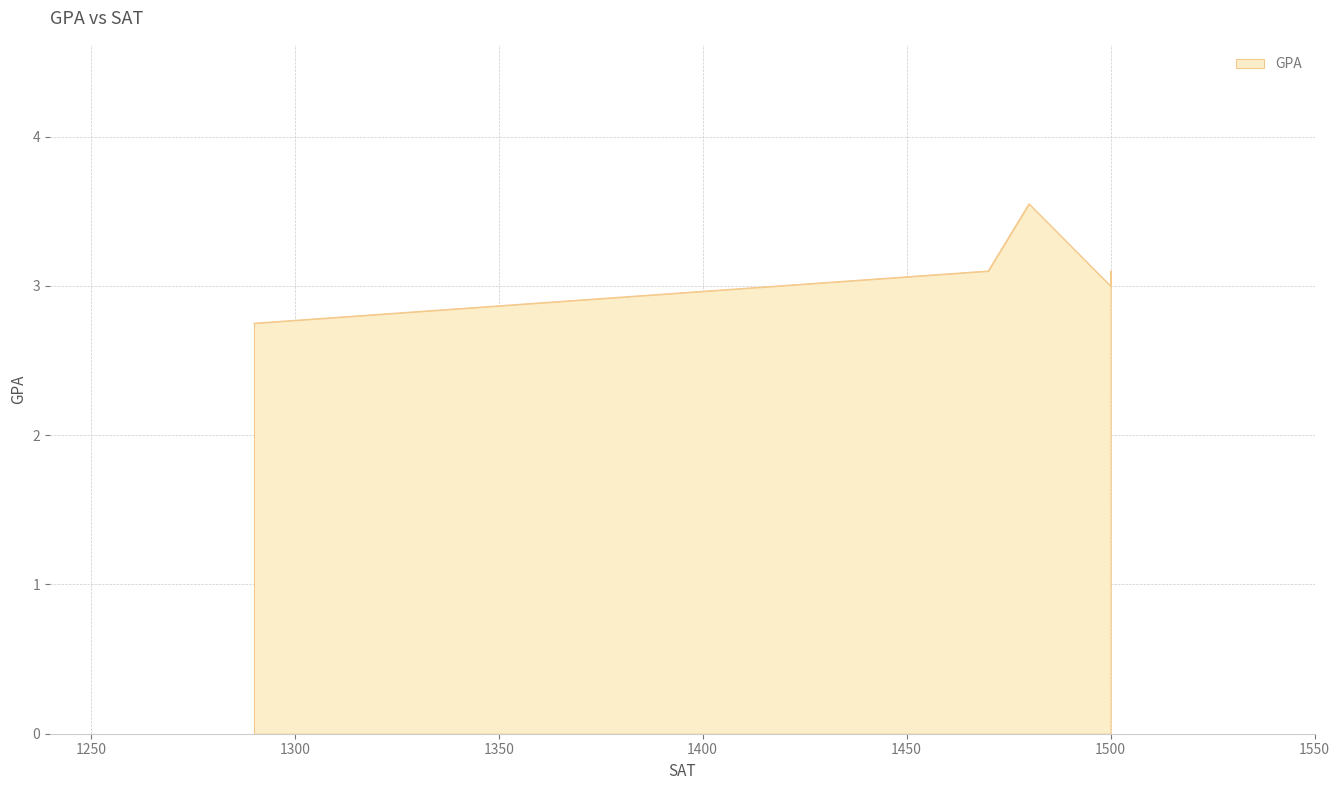

How many interior local valleys (lower than both neighbors) does the data have?

1